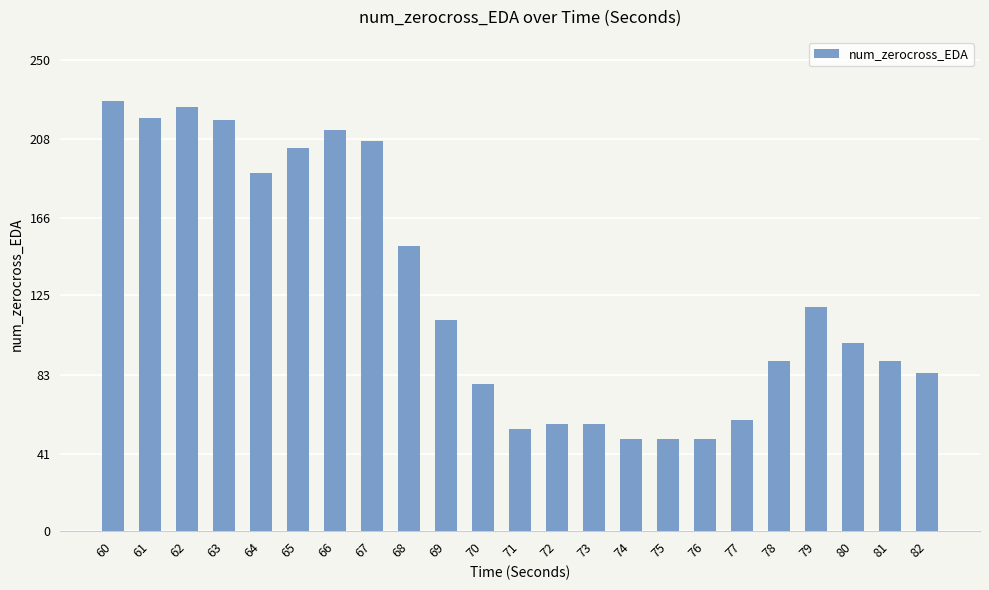

What is the difference between the maximum and minimum values?

179